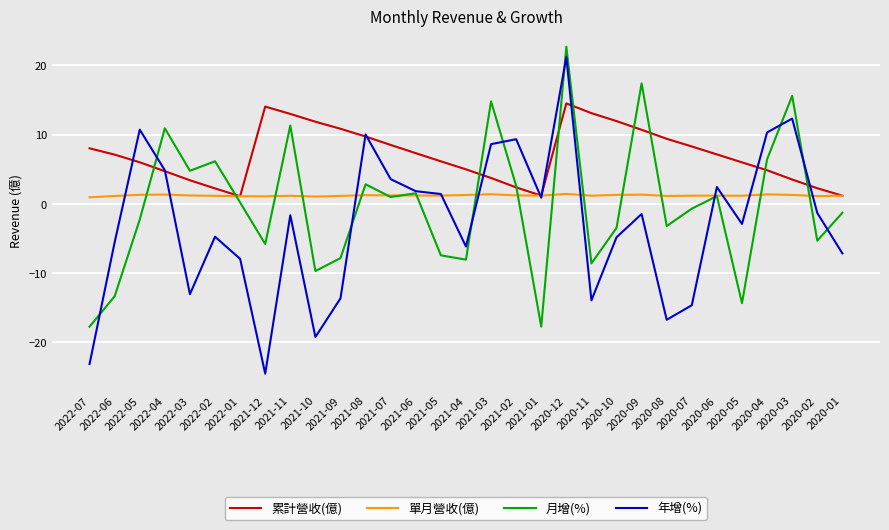

What position from the right is 2020-12?

12